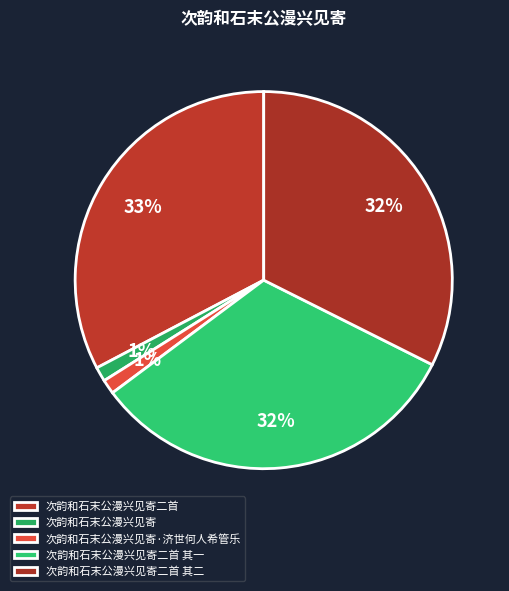

Between 次韵和石末公漫兴见寄 and 次韵和石末公漫兴见寄二首, which is larger?

次韵和石末公漫兴见寄二首